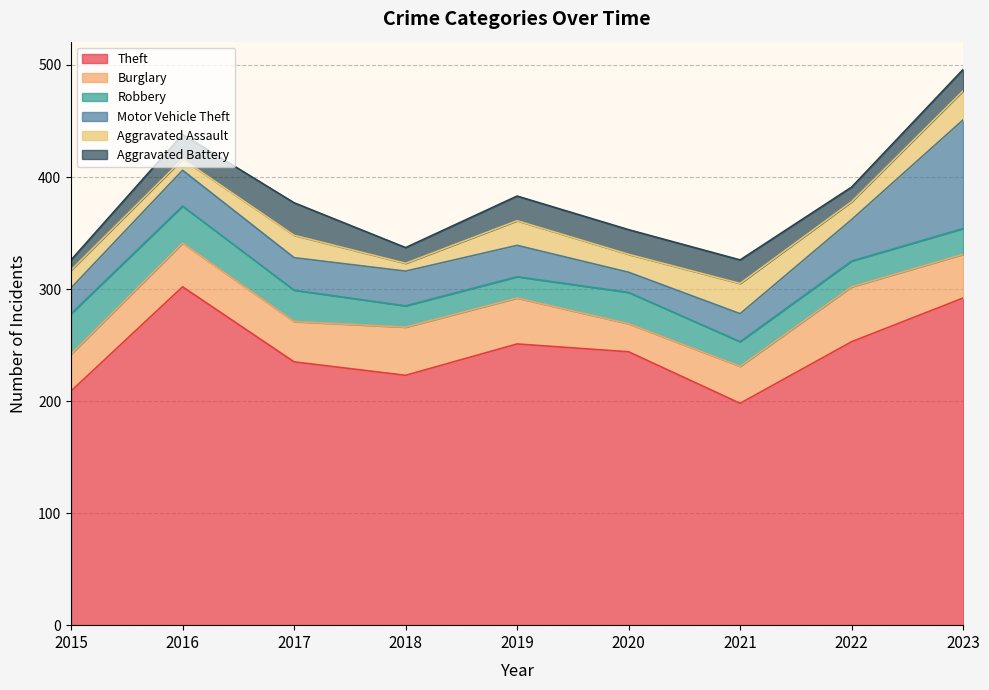

Reading right to left, list all the values displayed in this chart.

Theft: 292	253	198	244	251	223	235	302	209
Burglary: 39	49	33	25	41	43	36	39	33
Robbery: 23	23	22	28	19	19	28	33	36
Motor Vehicle Theft: 97	37	25	18	28	31	29	32	23
Aggravated Assault: 26	16	27	16	22	7	20	10	16
Aggravated Battery: 19	13	21	22	22	14	29	22	9